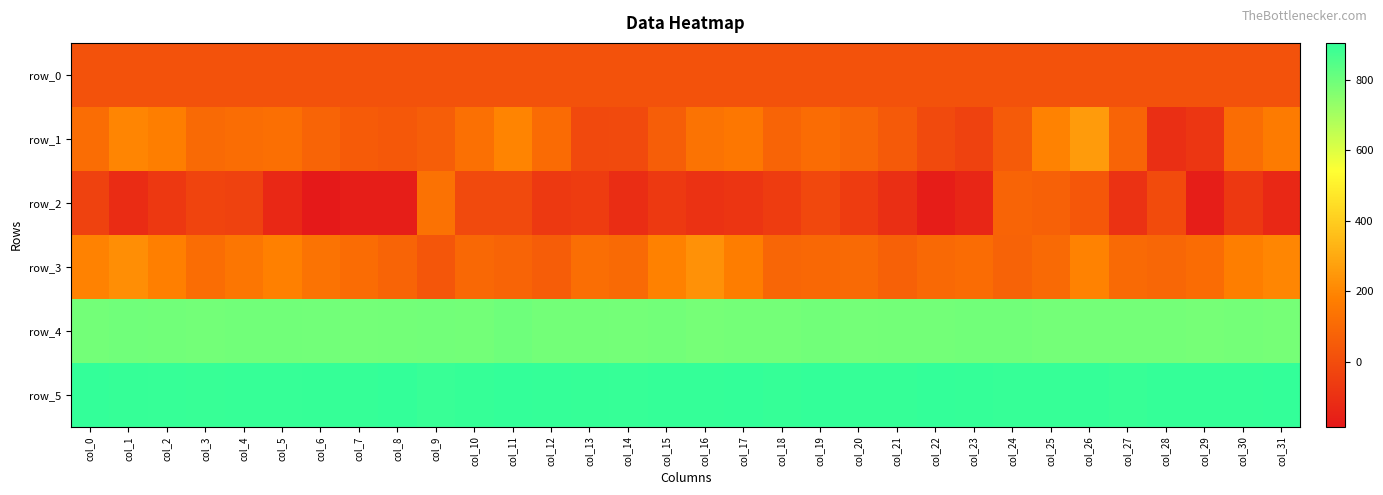

Which series changed the most between col_8 and col_27?

row_2